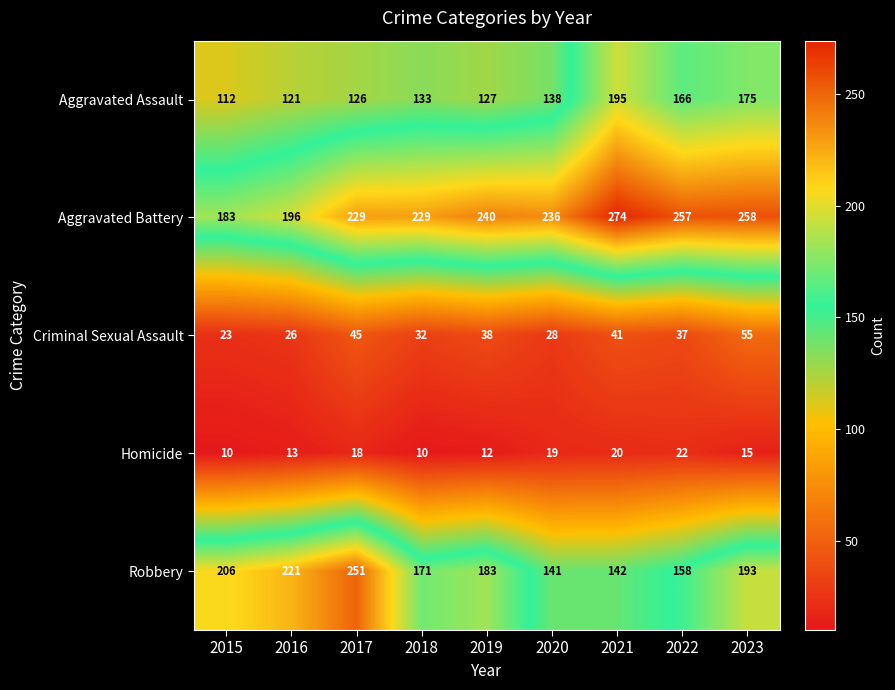

Where is Robbery nearest to the value 196?

2023